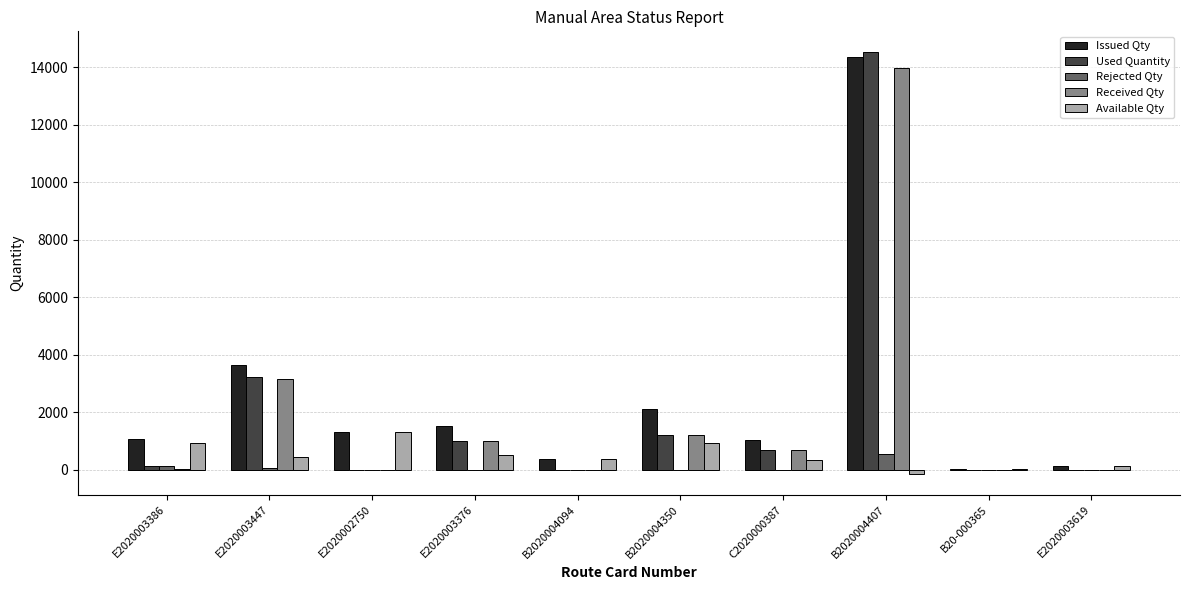

At which label does Available Qty reach its peak?

E2020002750